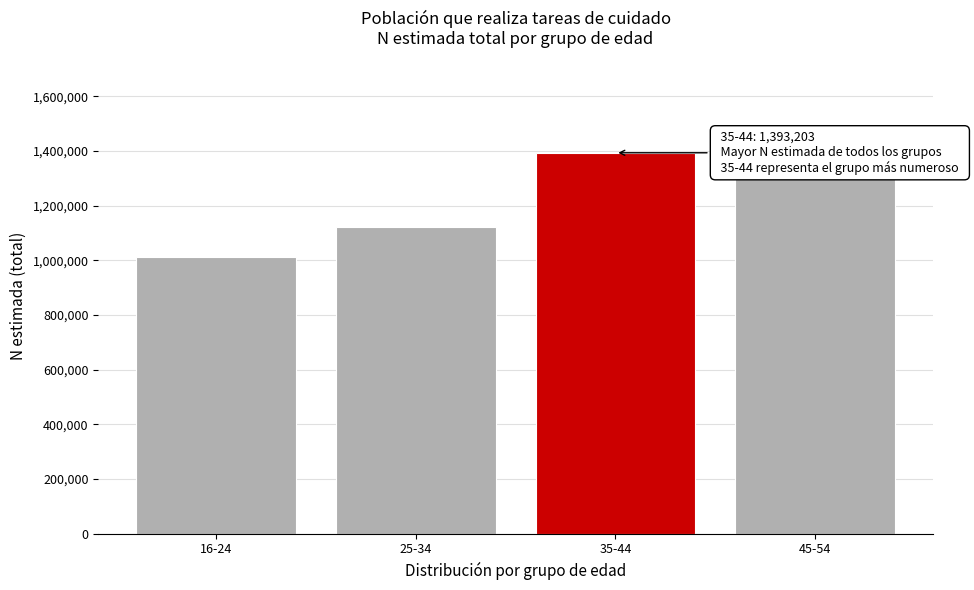

Reading right to left, transcribe all the data shown in this chart.

1302819	1393203	1123531	1011317